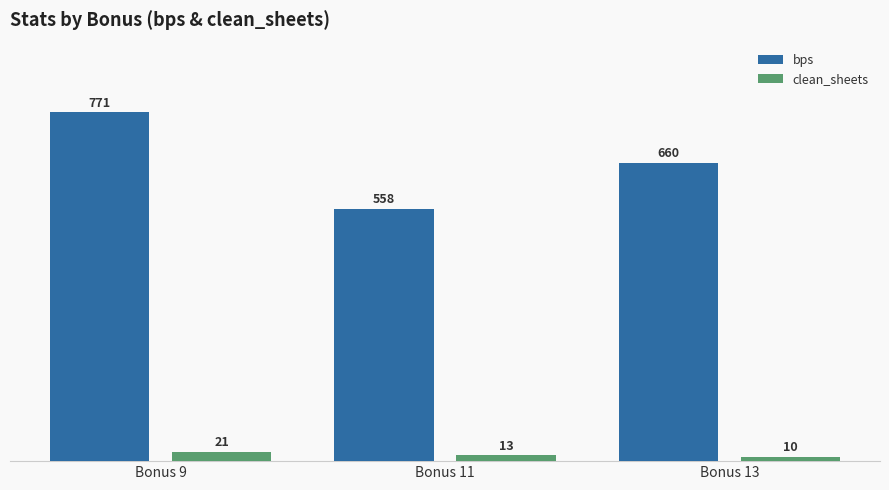

The clean_sheets series shows 10 at Bonus 13. True or false?

True